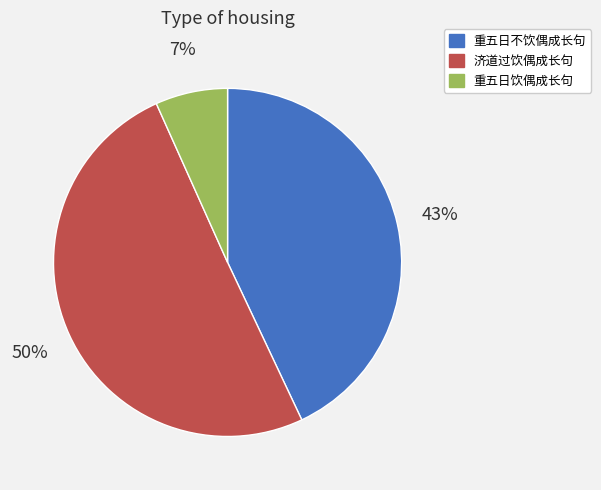

Is 重五日不饮偶成长句 the majority of the pie?

No